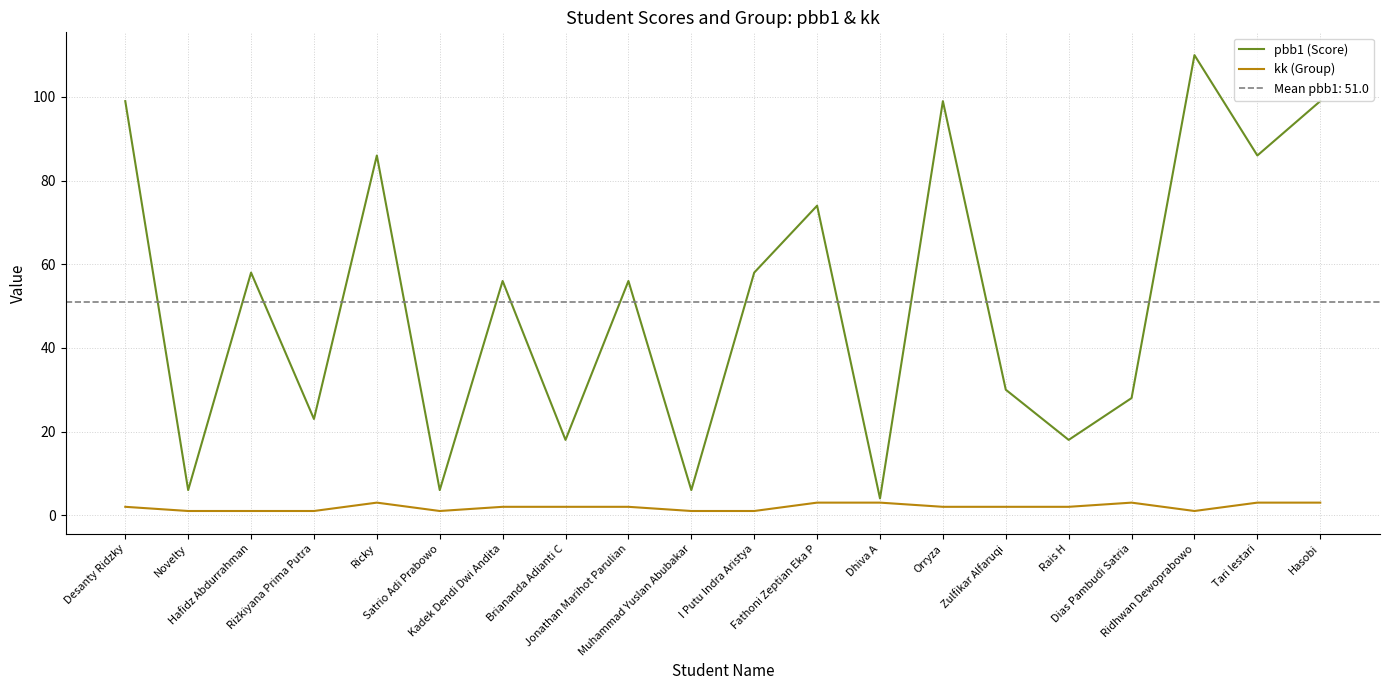

Is it true that pbb1 (Score) equals 10 at Rais H?

False